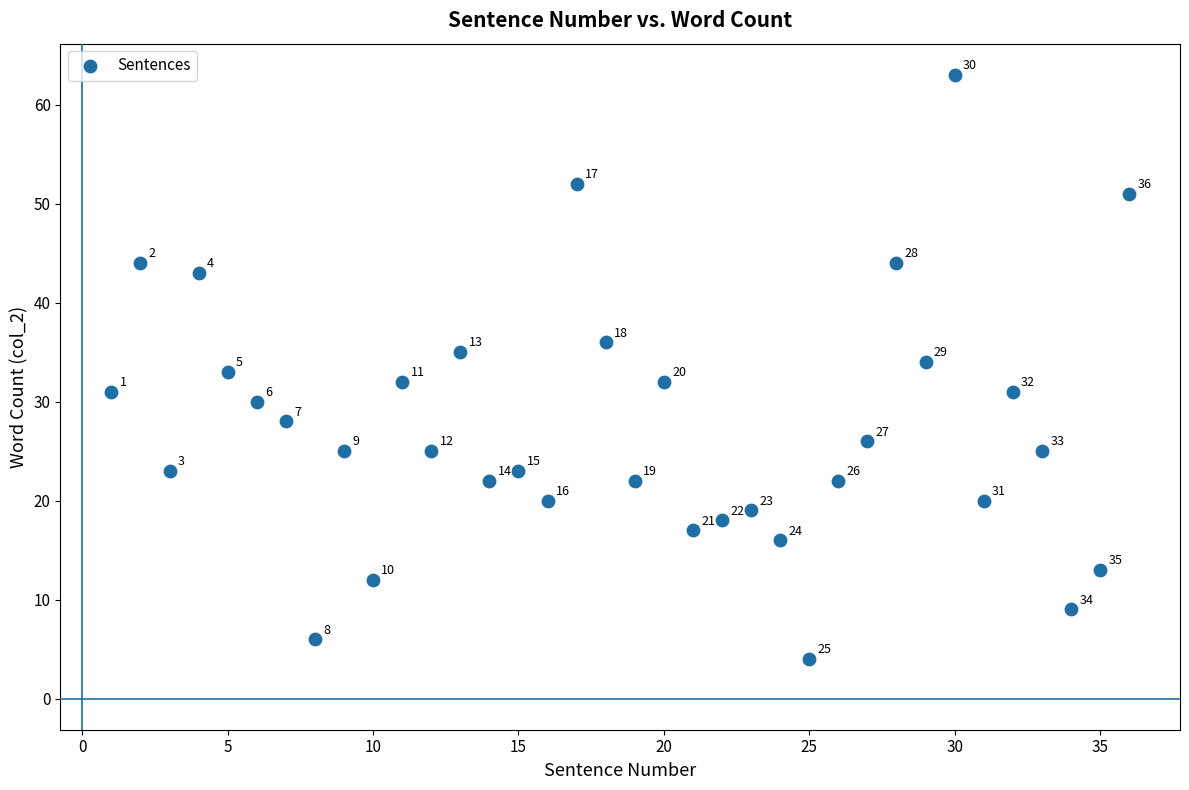

What is the range of X values (max minus min)?

35